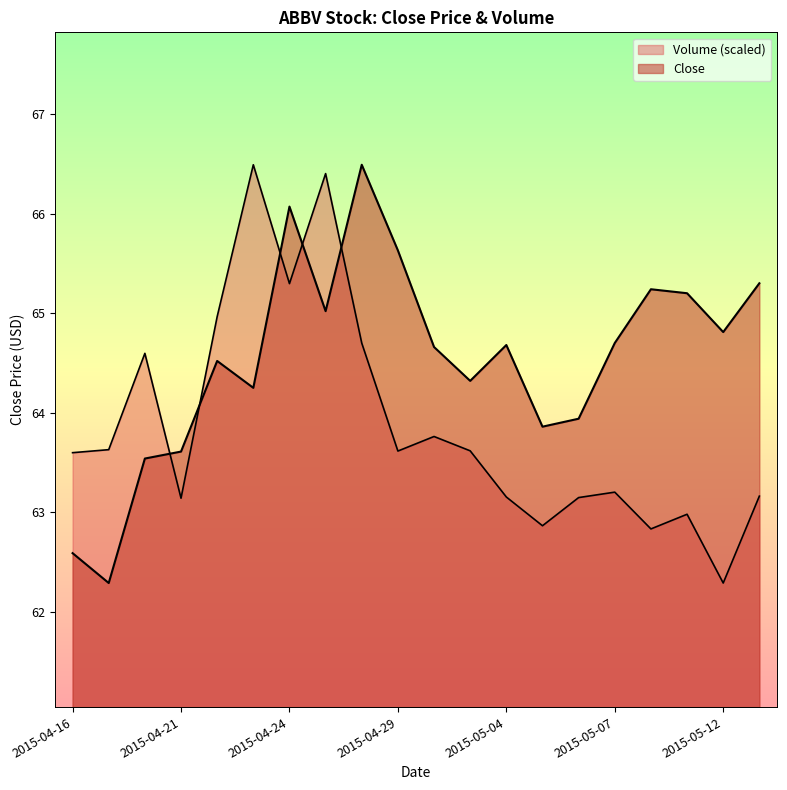

After their last crossing, which series has the higher values: Volume or Close?

Close